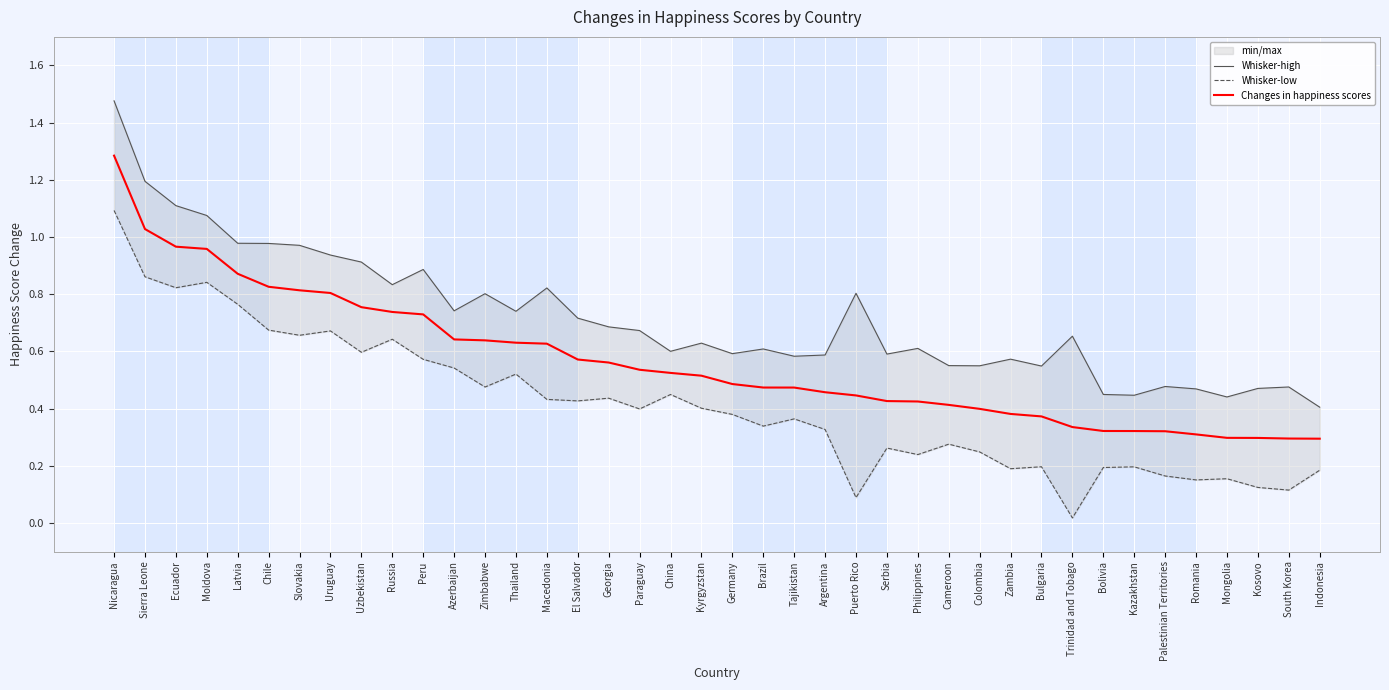

Which label corresponds to the largest value in the chart?

Nicaragua